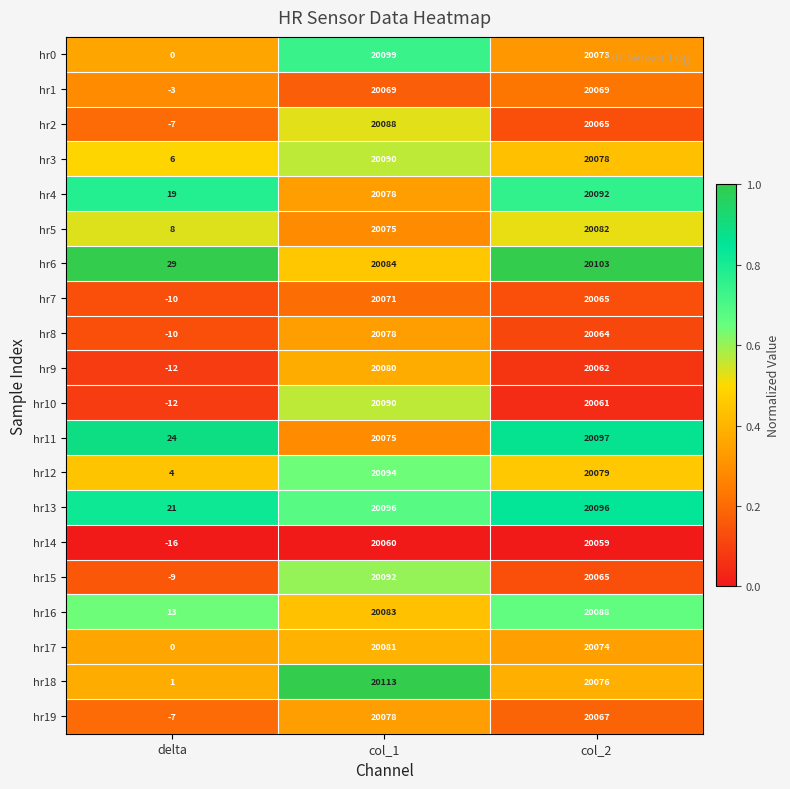

What is the total value across all series at col_1?

401674